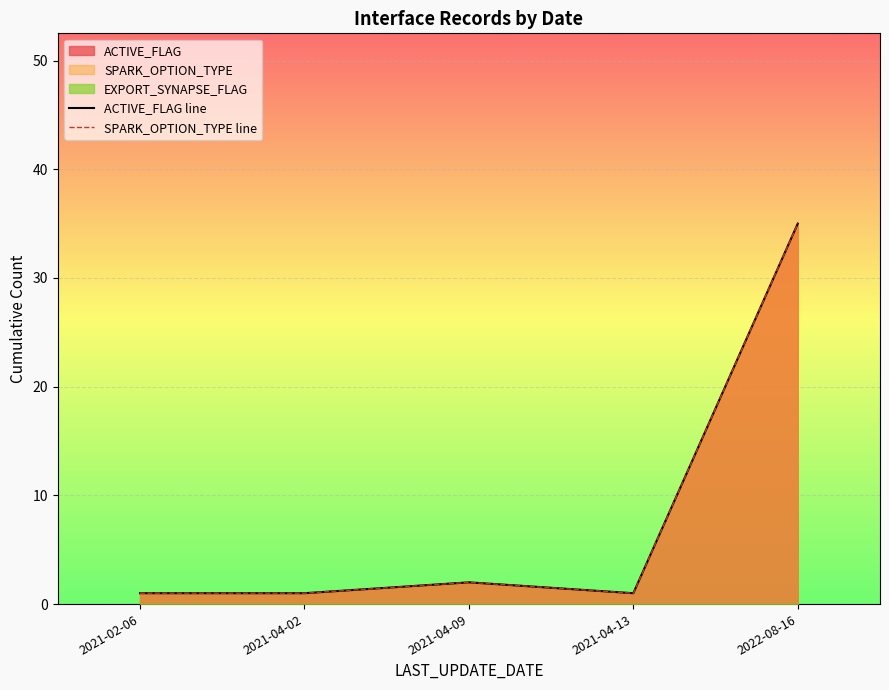

Which series has the largest total across all categories?

ACTIVE_FLAG line